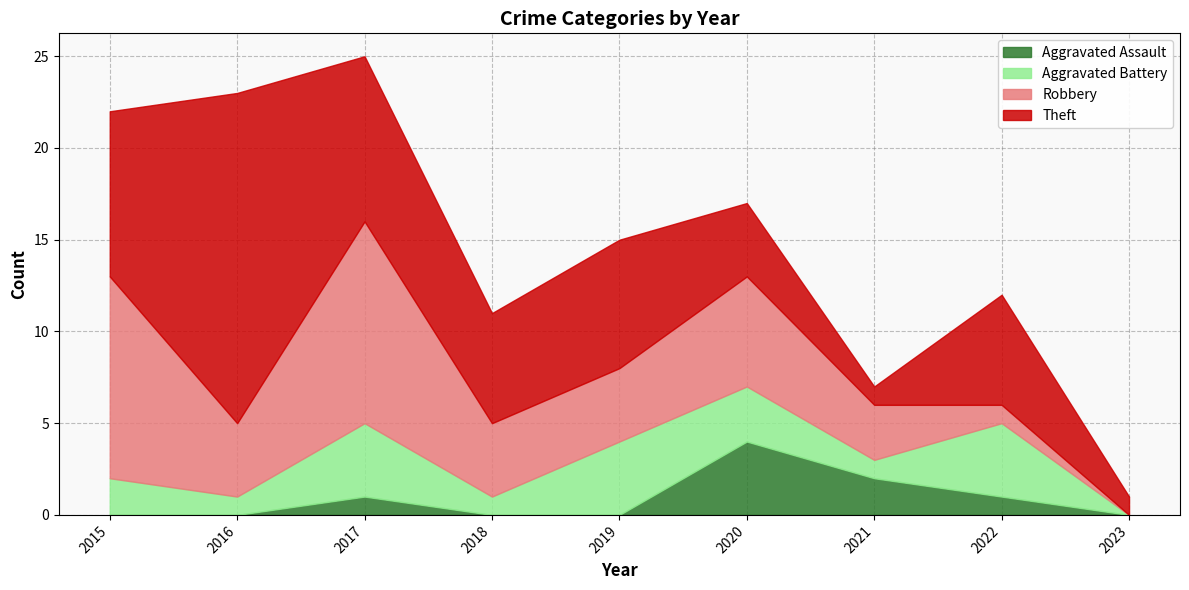

Which has a higher value, 2015 or 2020?

2020